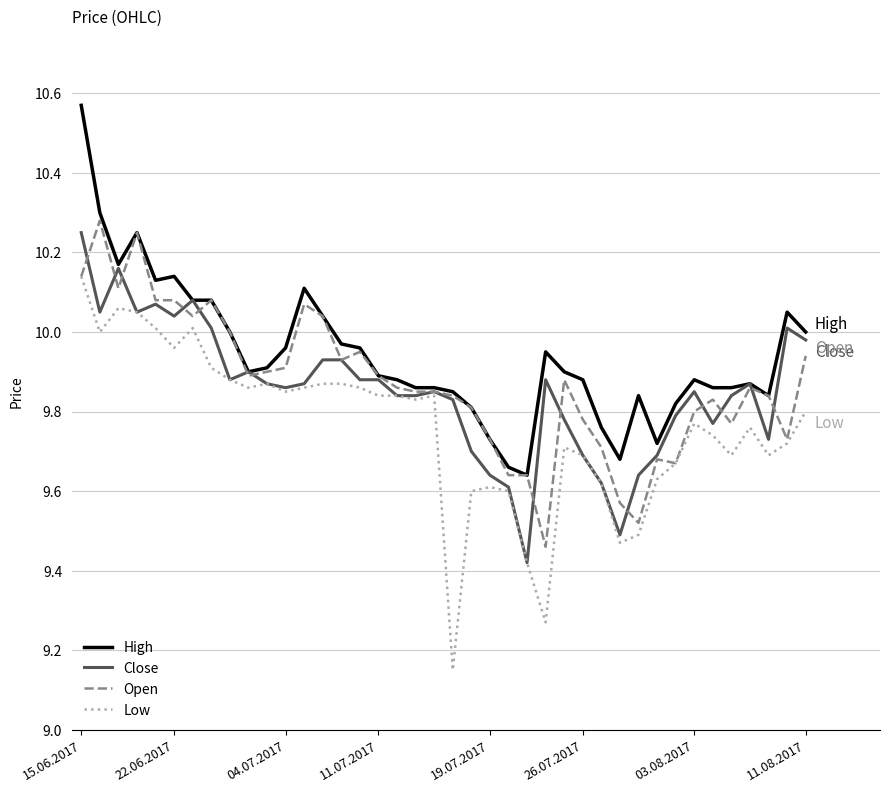

Which series has the largest total across all categories?

High